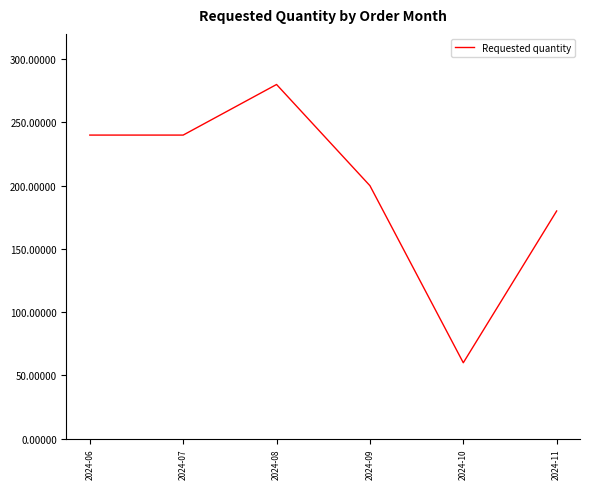

Reading left to right, transcribe all the data shown in this chart.

240	240	280	200	60	180